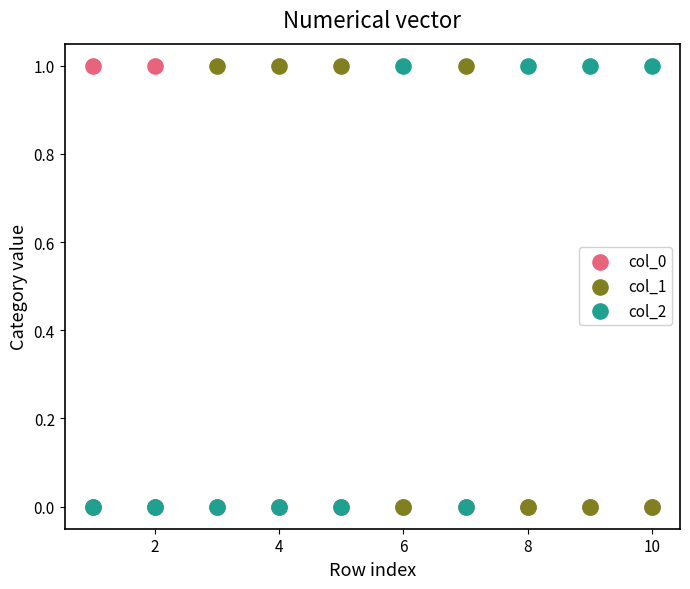

What are all the series names shown in the legend?

col_0, col_1, col_2